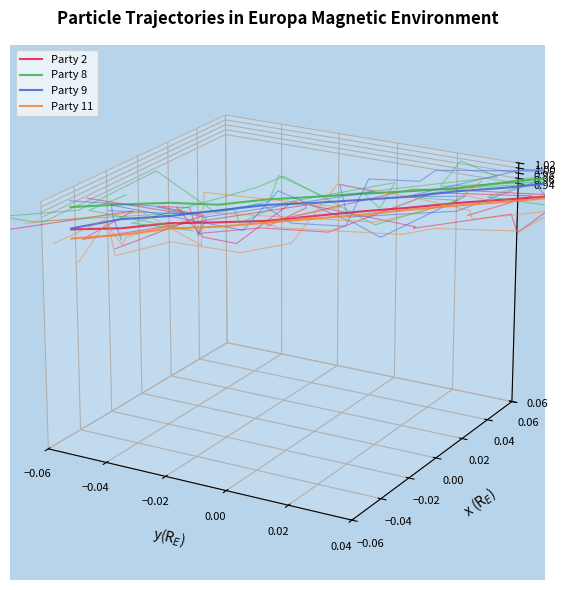

List the series in order of their overall mean, highest first.

Party 8, Party 9, Party 2, Party 11